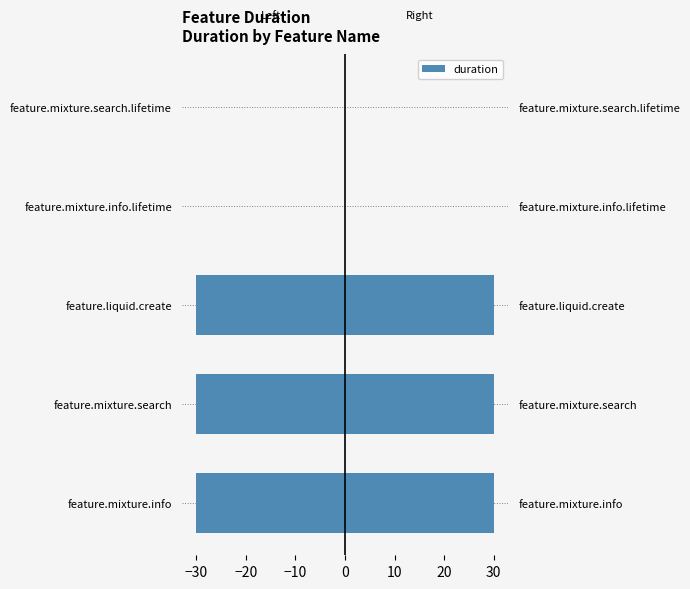

Between feature.mixture.info and feature.mixture.search.lifetime, which series saw the biggest shift?

Left (mirrored)